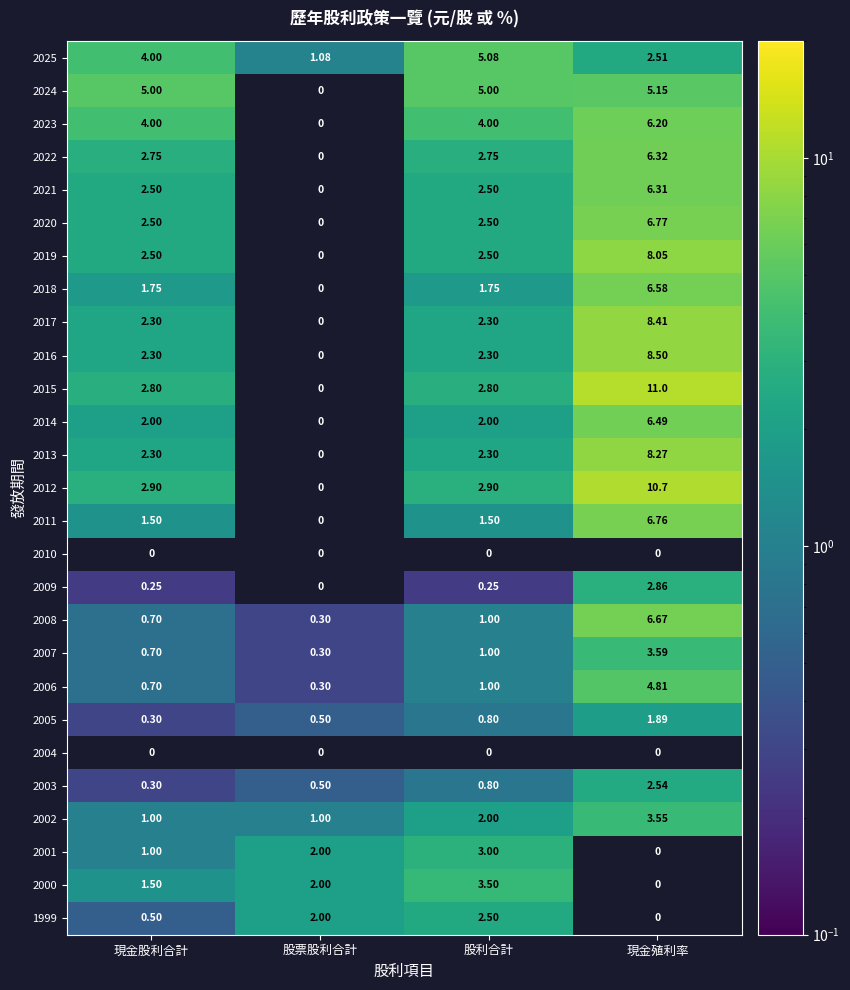

Rank the categories by 2005 value from highest to lowest.

現金殖利率, 股利合計, 股票股利合計, 現金股利合計